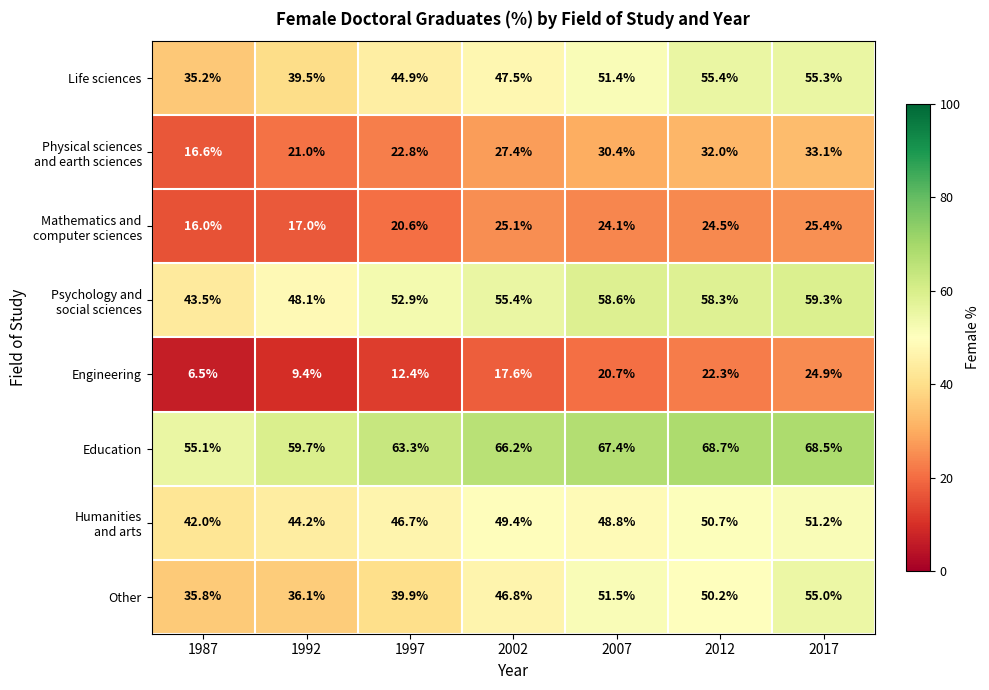

List the labels in order of Engineering value, largest first.

2017, 2012, 2007, 2002, 1997, 1992, 1987